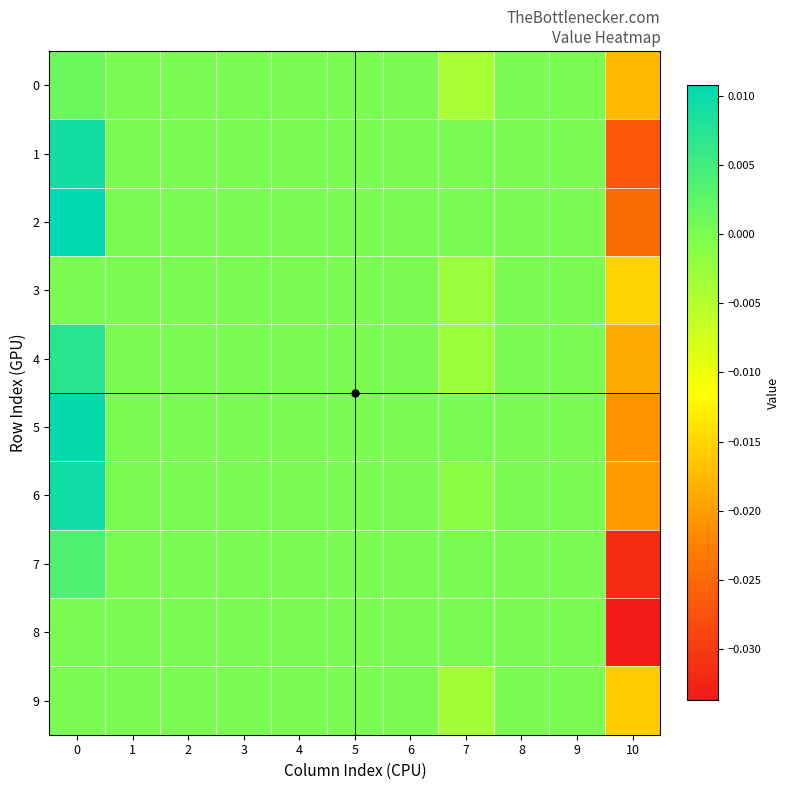

Which series has the largest range (max minus min)?

1